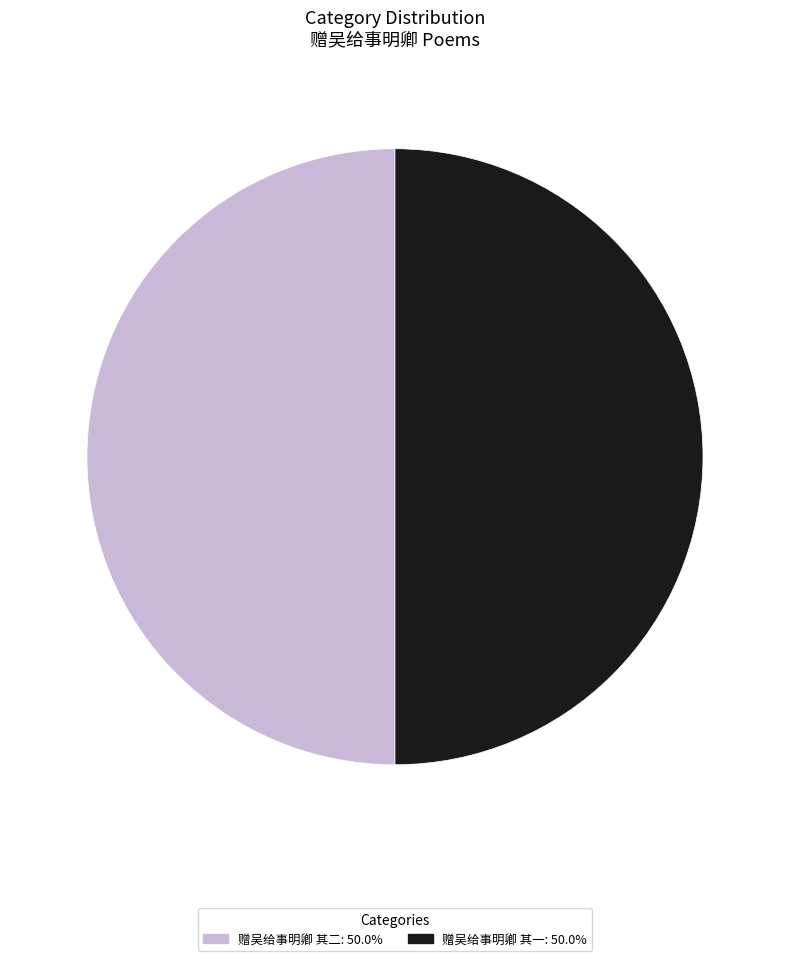

Count the number of slices in the pie.

2